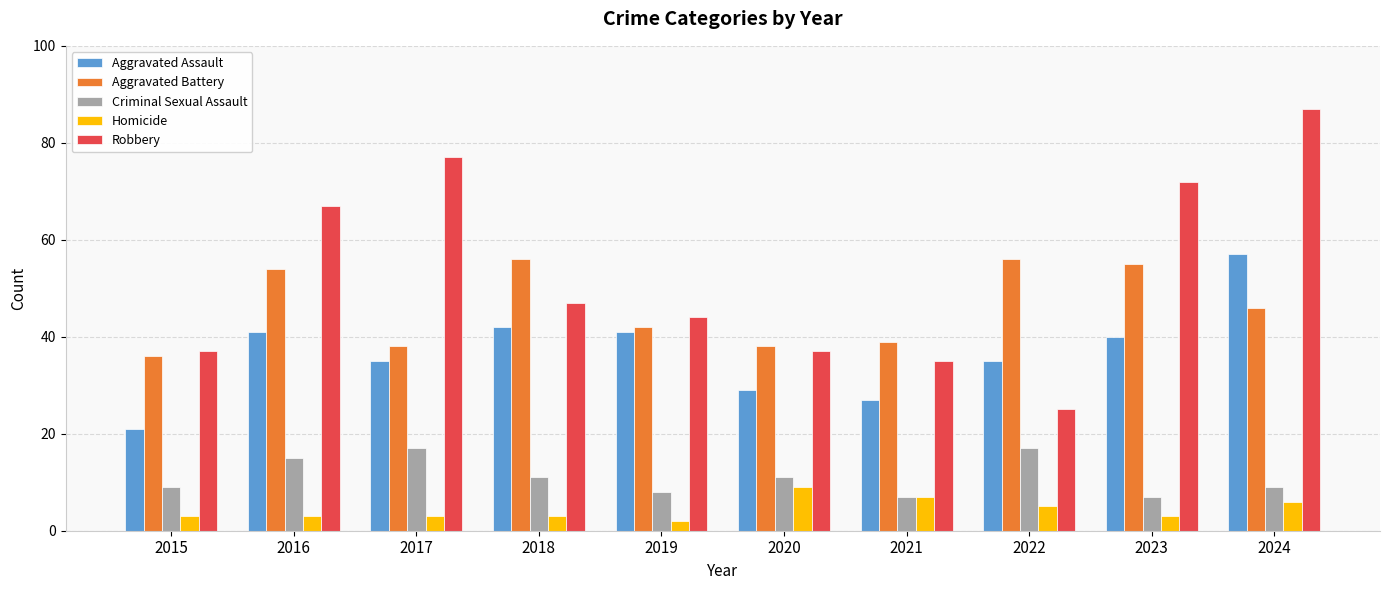

How many categories are shown in the chart?

10